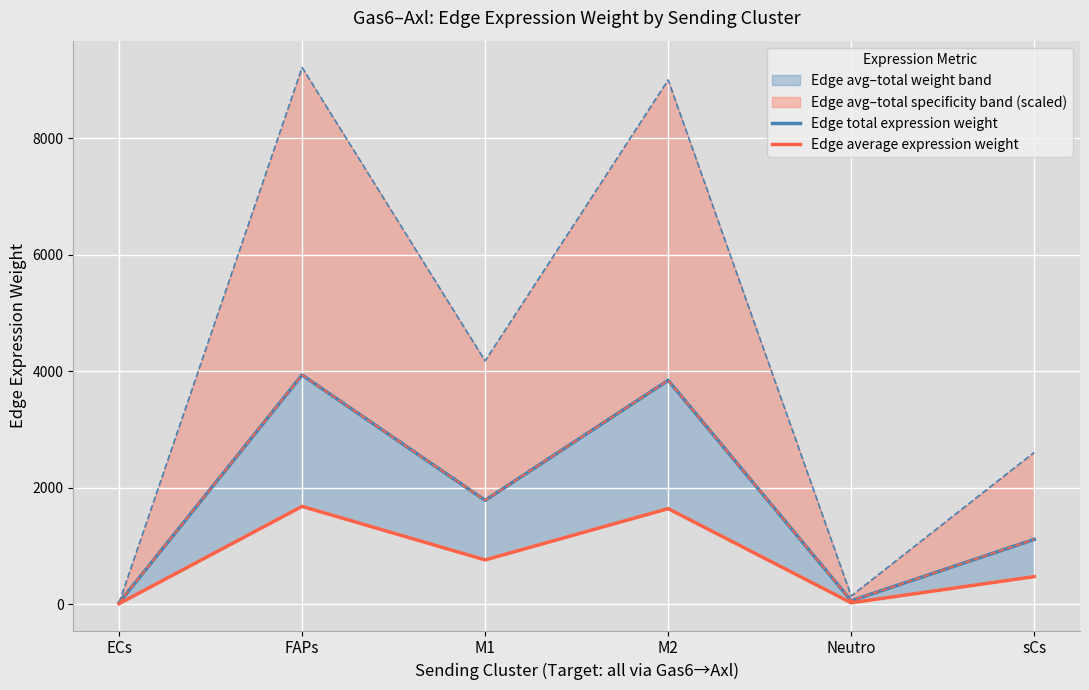

Where is the first local maximum for Edge total expression weight?

FAPs